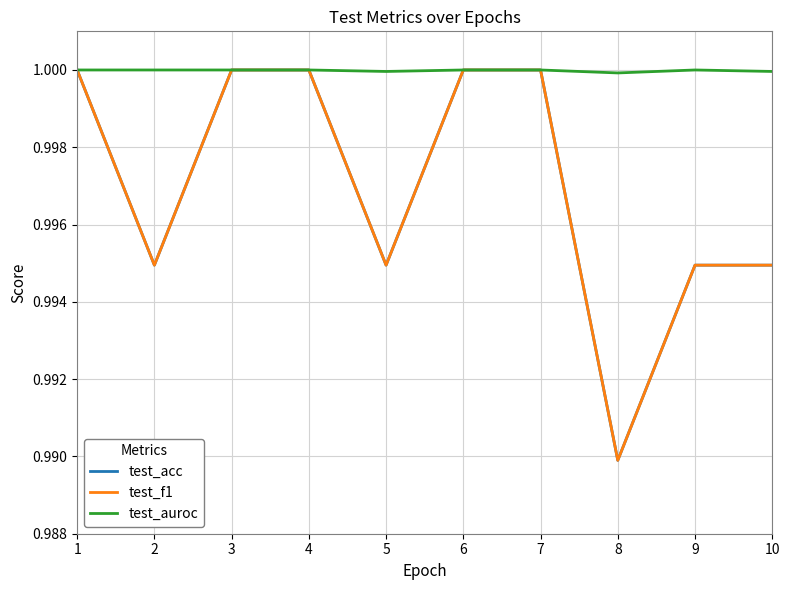

Does the chart display data point markers on the line(s)?

No